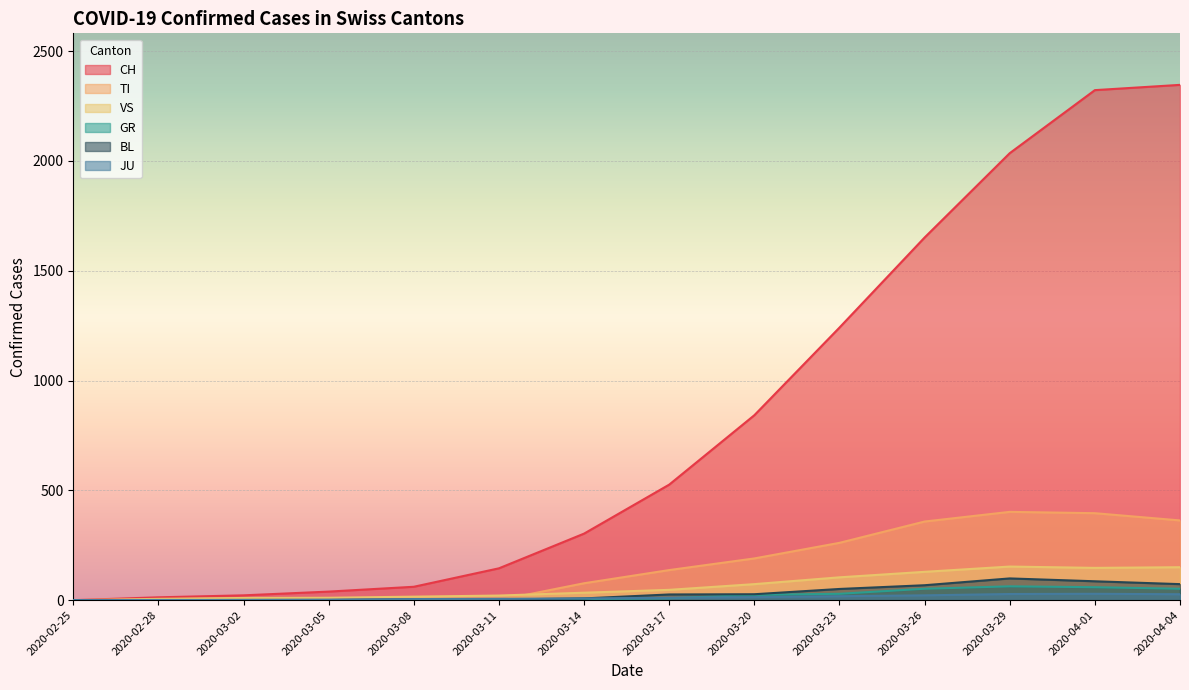

True or false: GR has a value of 0 at 2020-03-08.

True